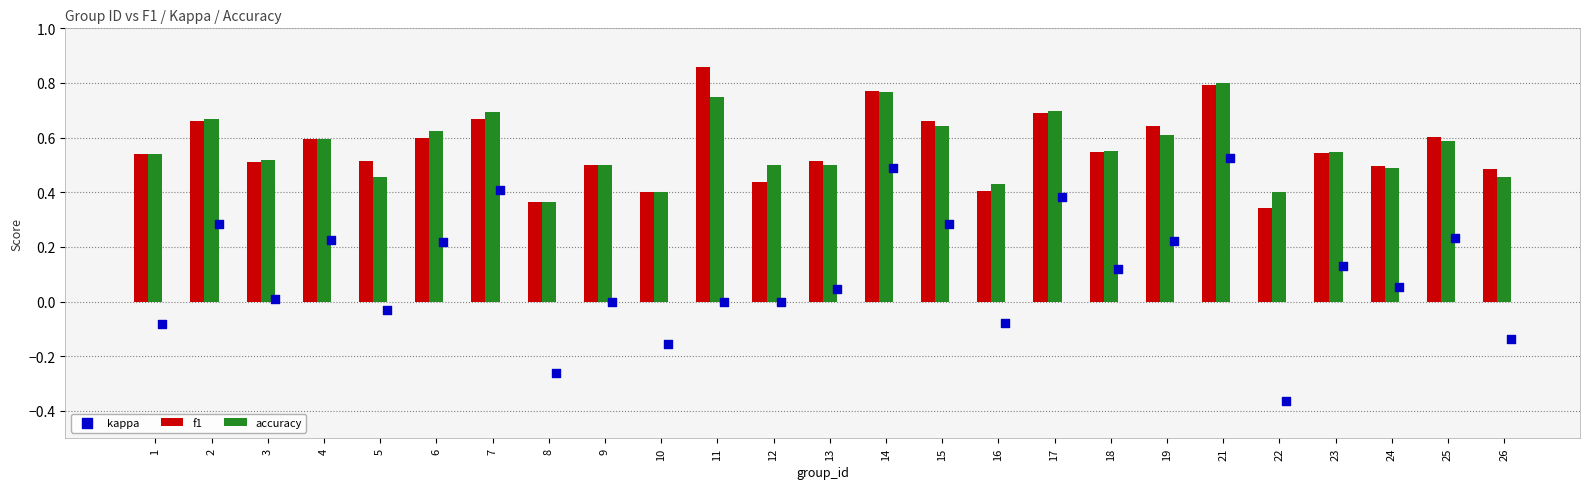

Is the value of accuracy at 6 greater than the value of f1 at 11?

No